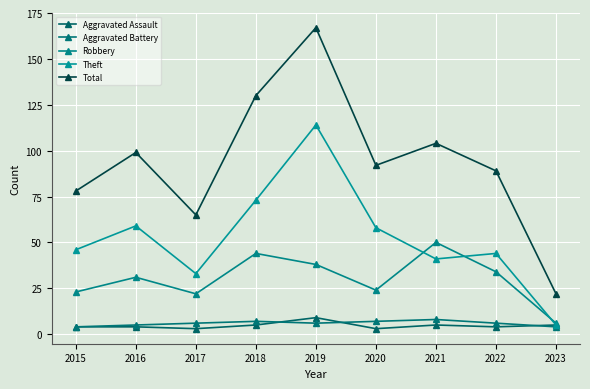

Is it true that Aggravated Assault equals 3 at 2020?

True